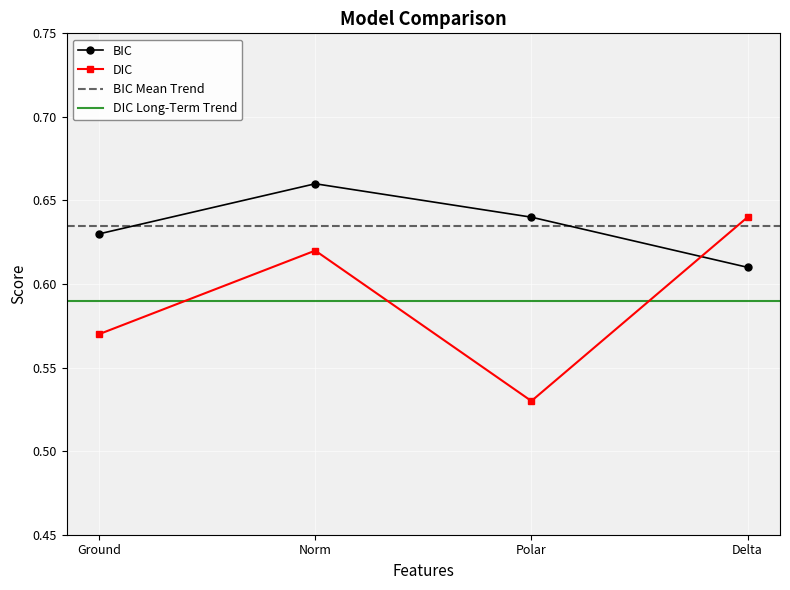

List the series in order of their overall mean, lowest first.

DIC, BIC